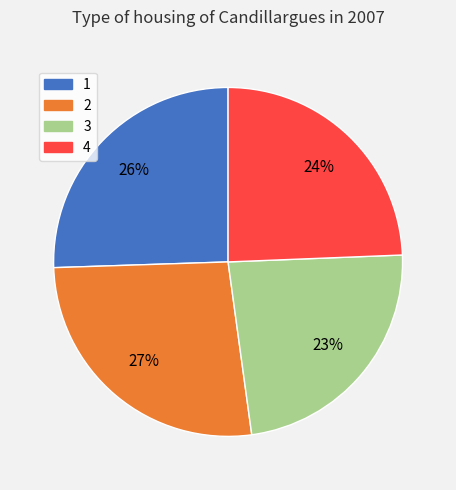

To the nearest percent, what portion does 2 represent?

27%